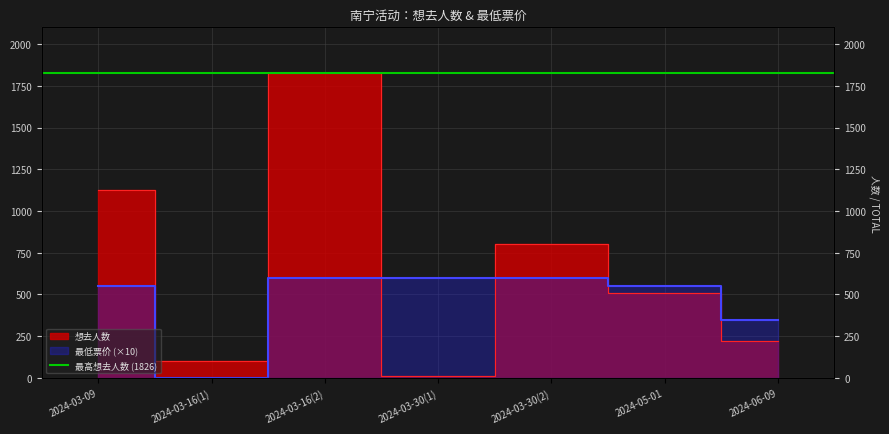

What is the label of the 4th point from the right?

2024-03-30(1)